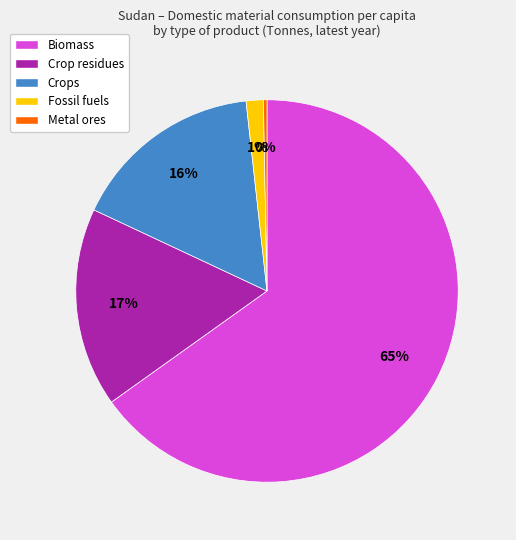

To the nearest percent, what is the difference between the Crops and Biomass slice percentages?

49%